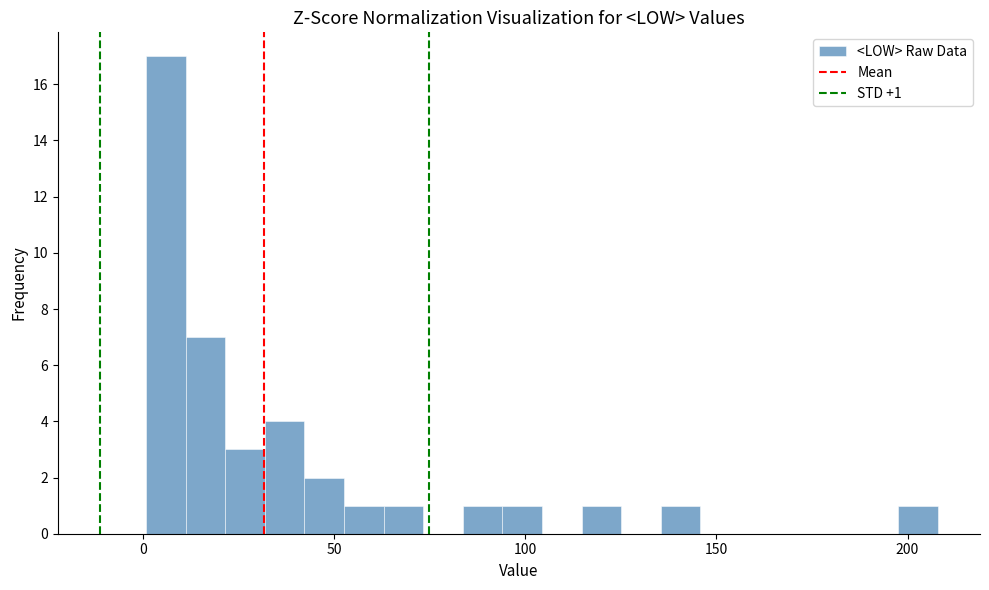

Read against the x-axis, roughly where is the centre of the tallest bar?

5